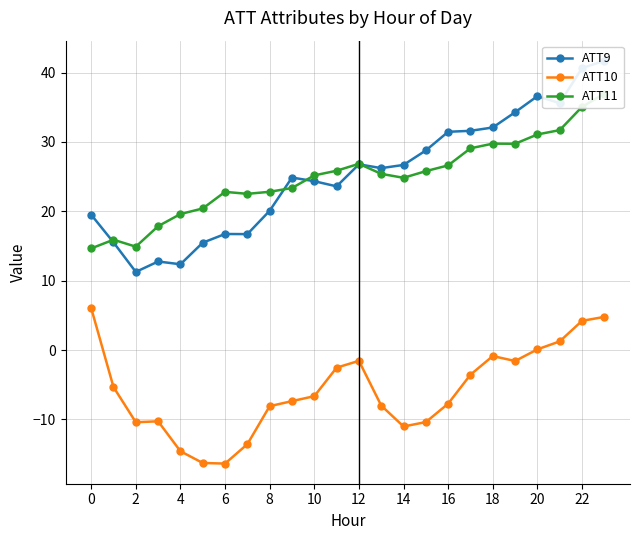

The value of ATT11 at 17 is 29.1. True or false?

True